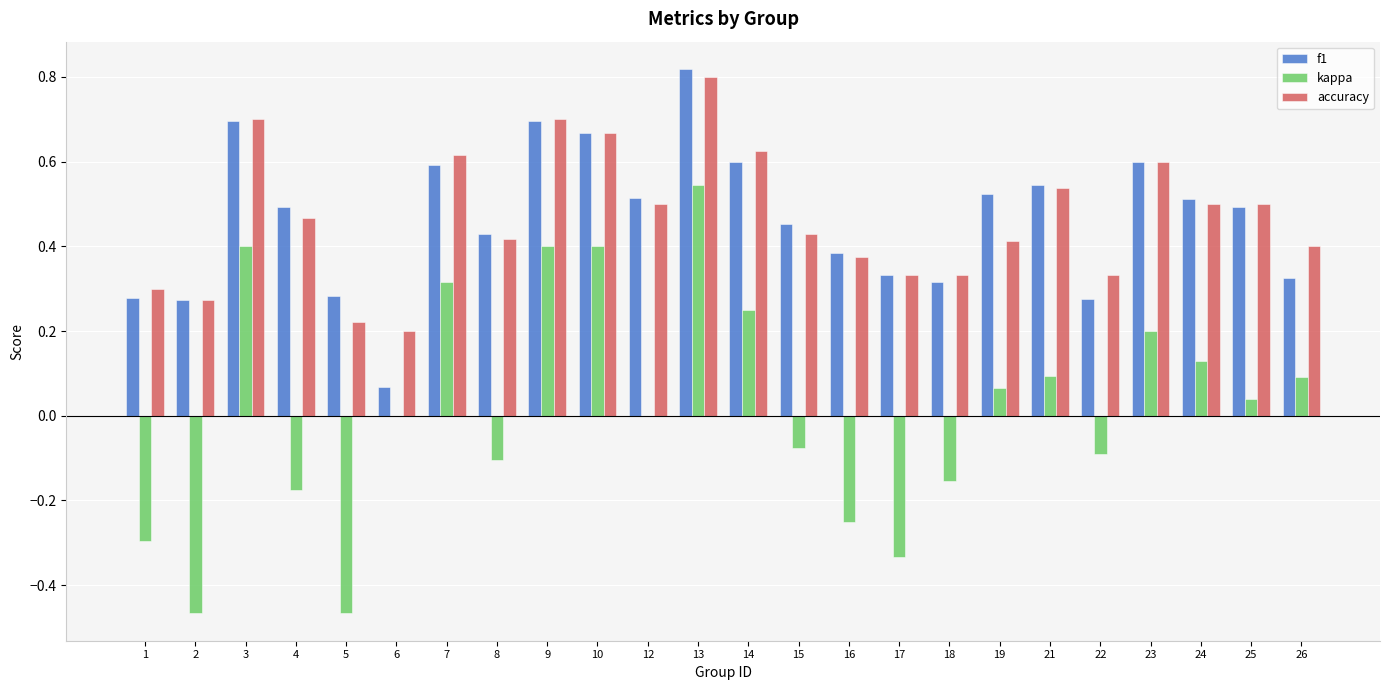

Is the value of f1 at 19 greater than the value of accuracy at 8?

Yes